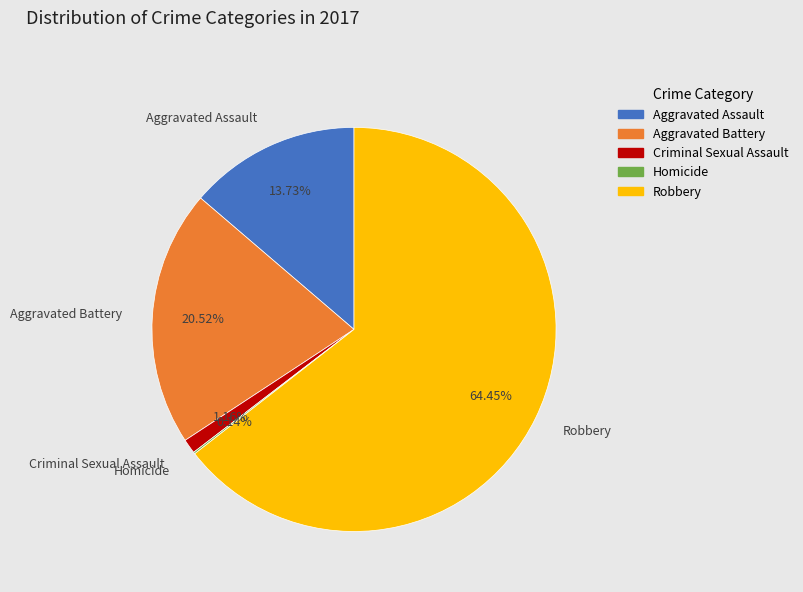

Does any single category account for the majority?

Yes